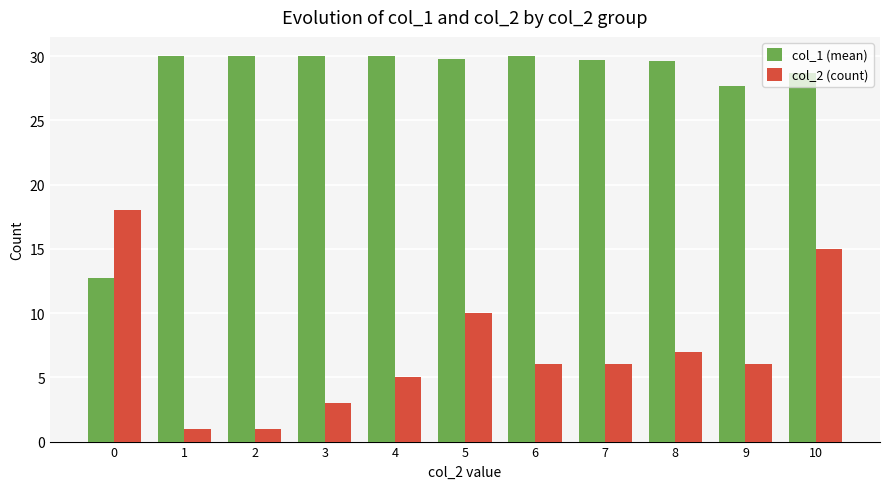

At 6, list the series in order from smallest to largest.

col_2 (count), col_1 (mean)